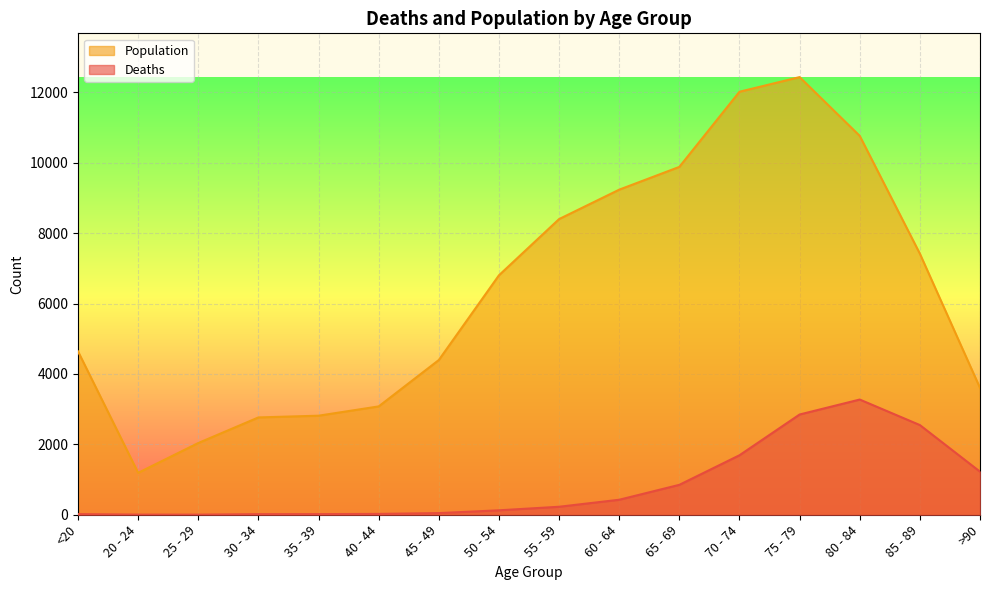

In Deaths, how many points are higher than both neighbors (excluding endpoints)?

1